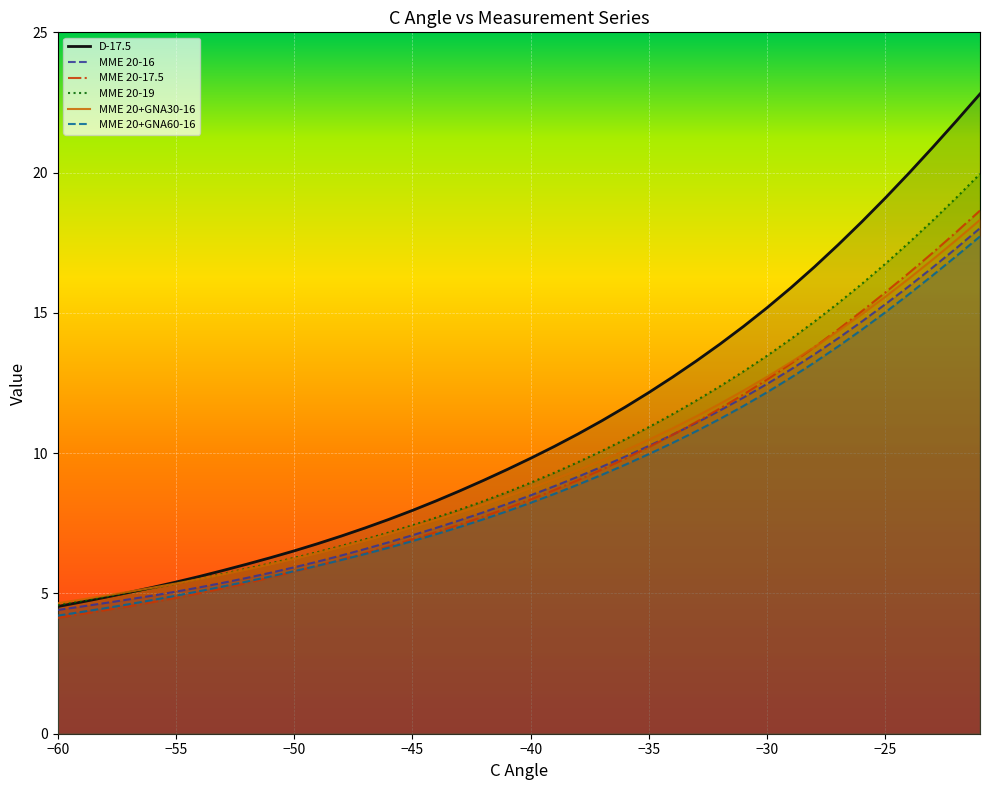

Does the chart display data point markers on the line(s)?

No